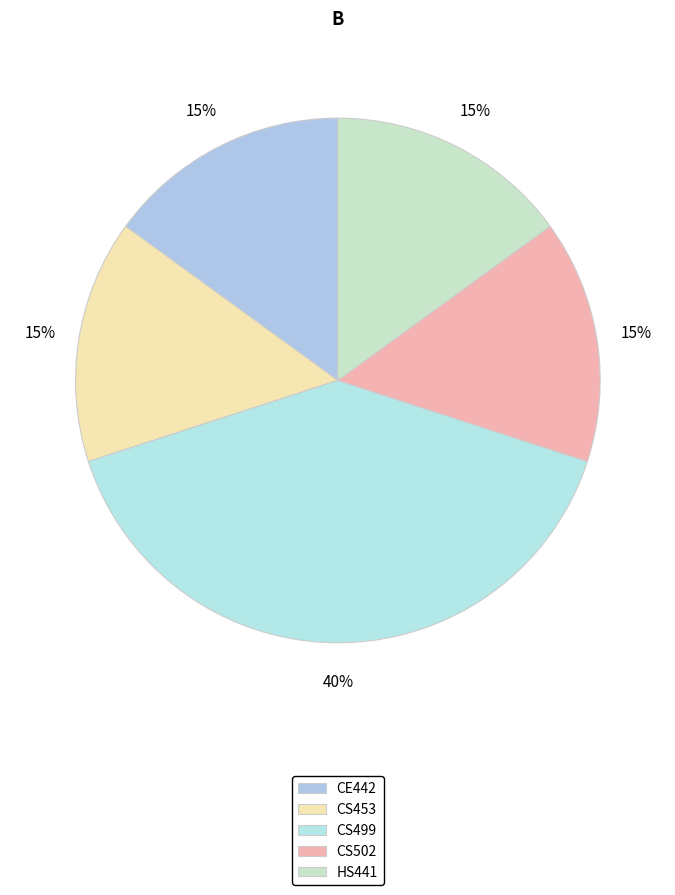

How many slices are in this pie chart?

5